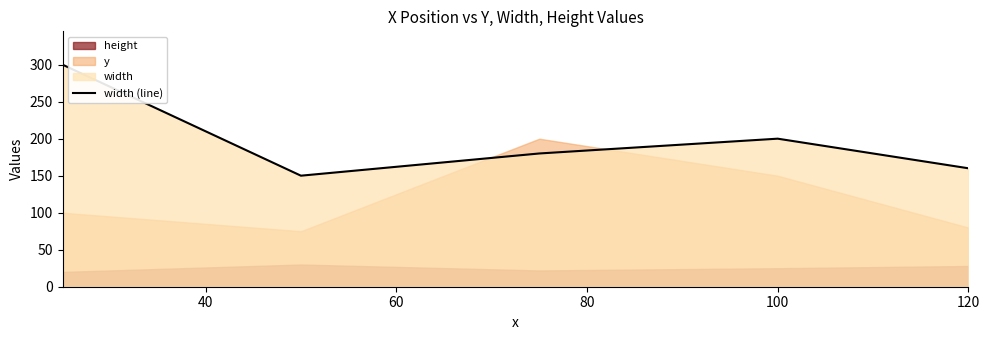

The width (line) series shows 200 at 100. True or false?

True